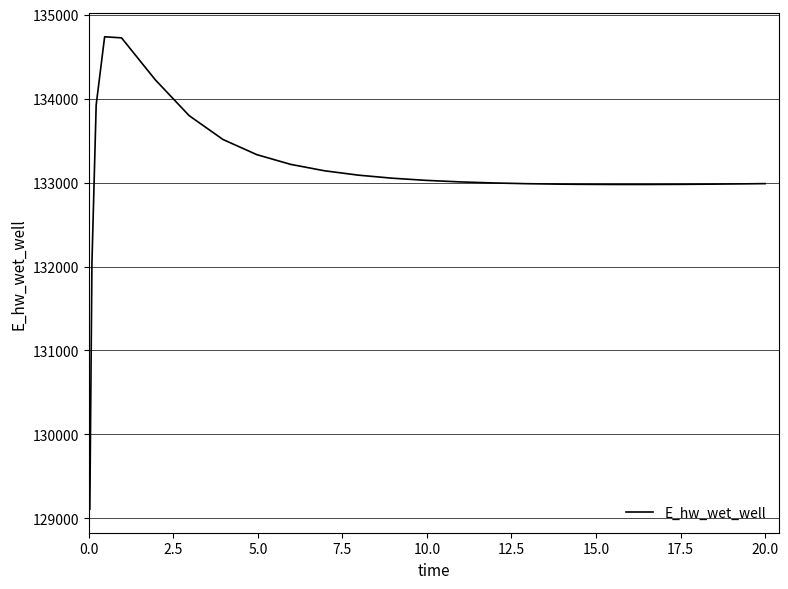

What is the maximum value shown in the chart?

134736.6